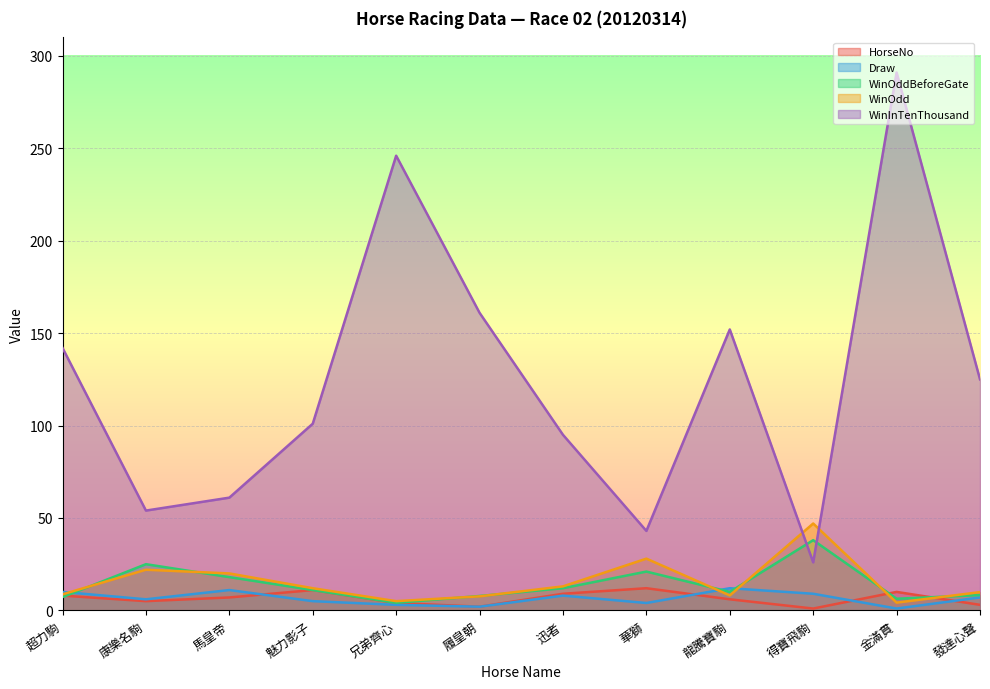

What is the average value of the WinOdd series?

15.5